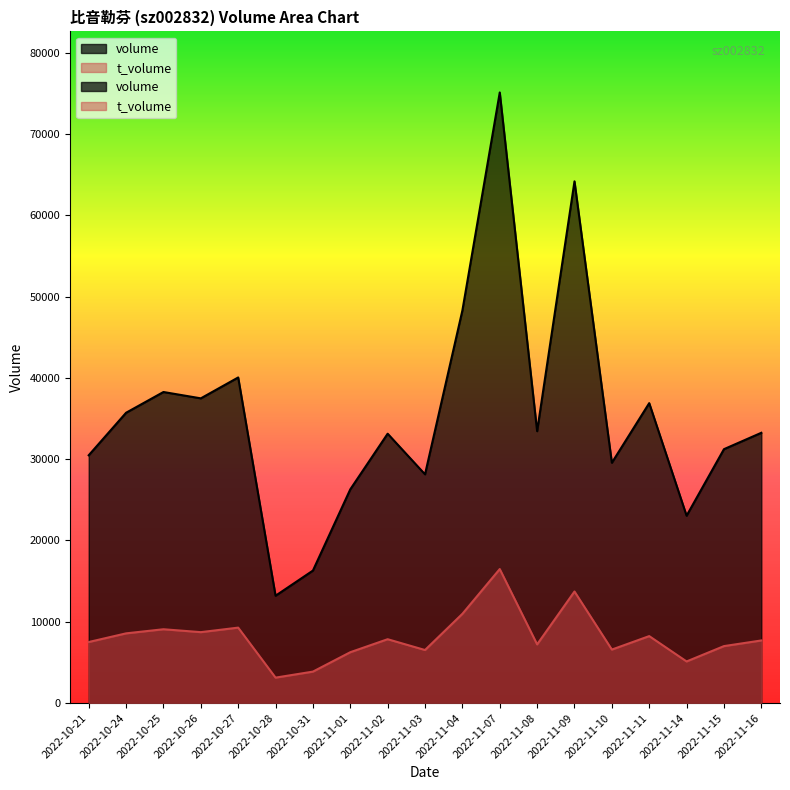

True or false: volume has a value of 49571 at 2022-11-03.

False